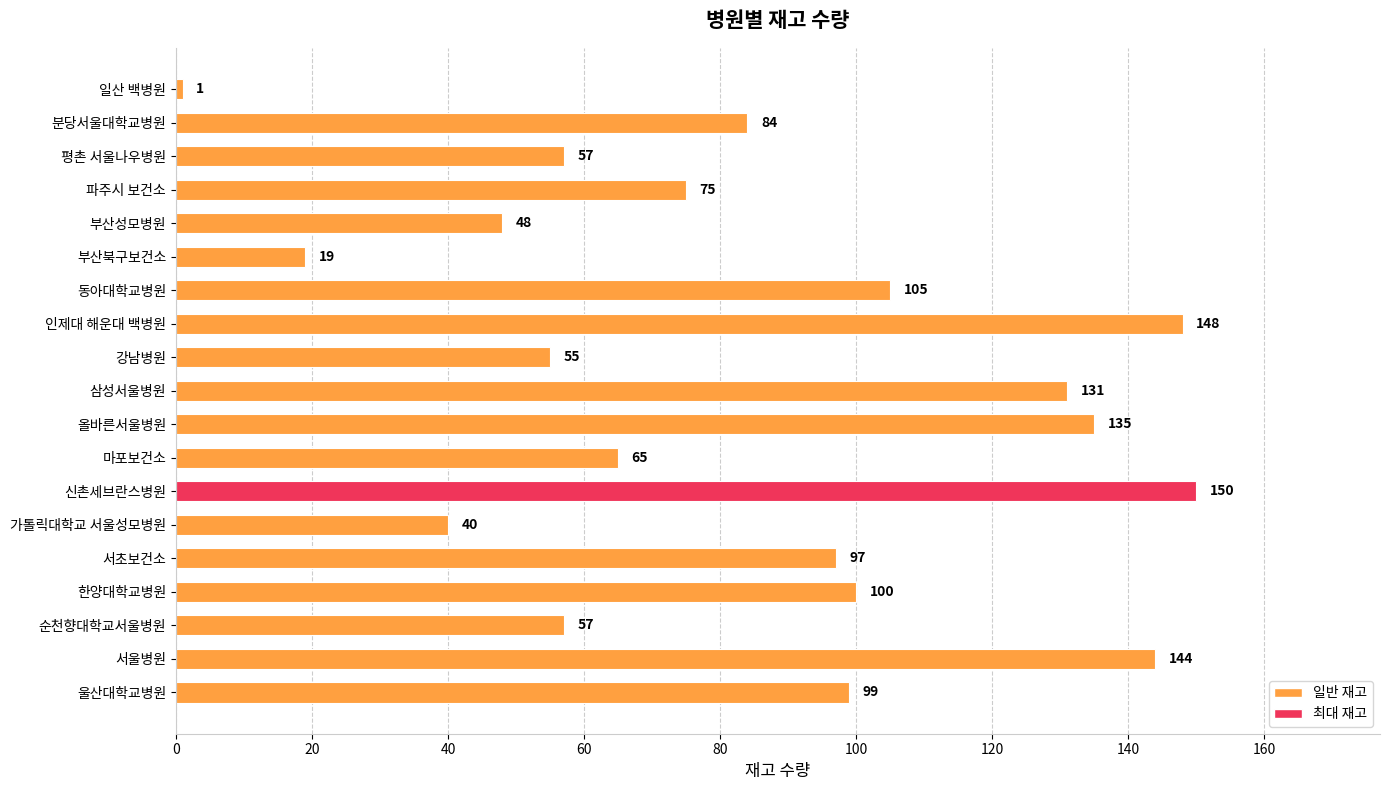

Is it true that the value at 마포보건소 is 35?

False